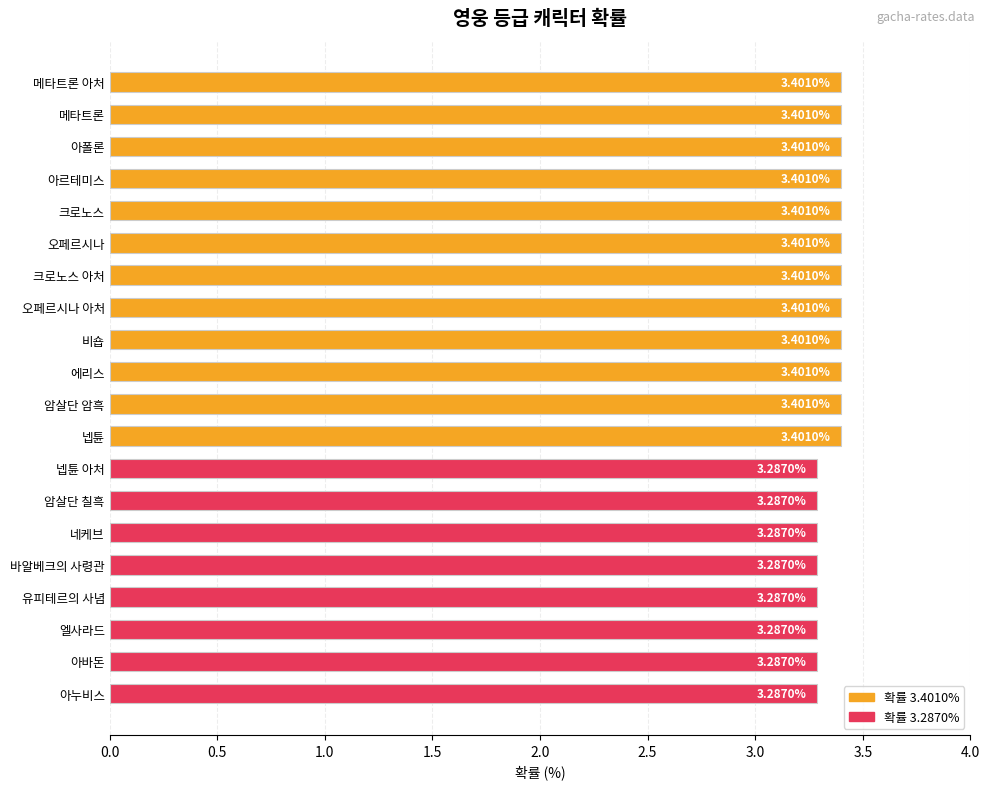

What is the sum of all values?

67.1